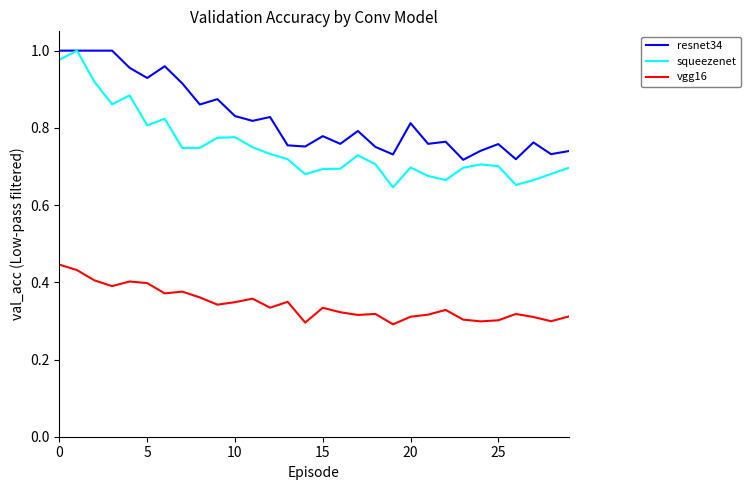

True or false: vgg16 and resnet34 cross at least once.

False